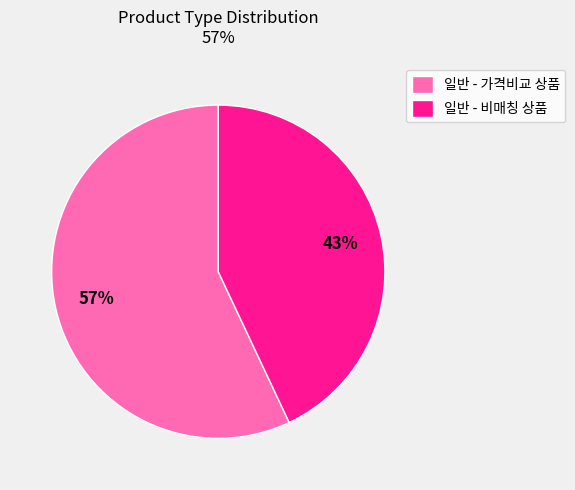

To the nearest percent, what is the difference between the largest and smallest slice percentages?

14%